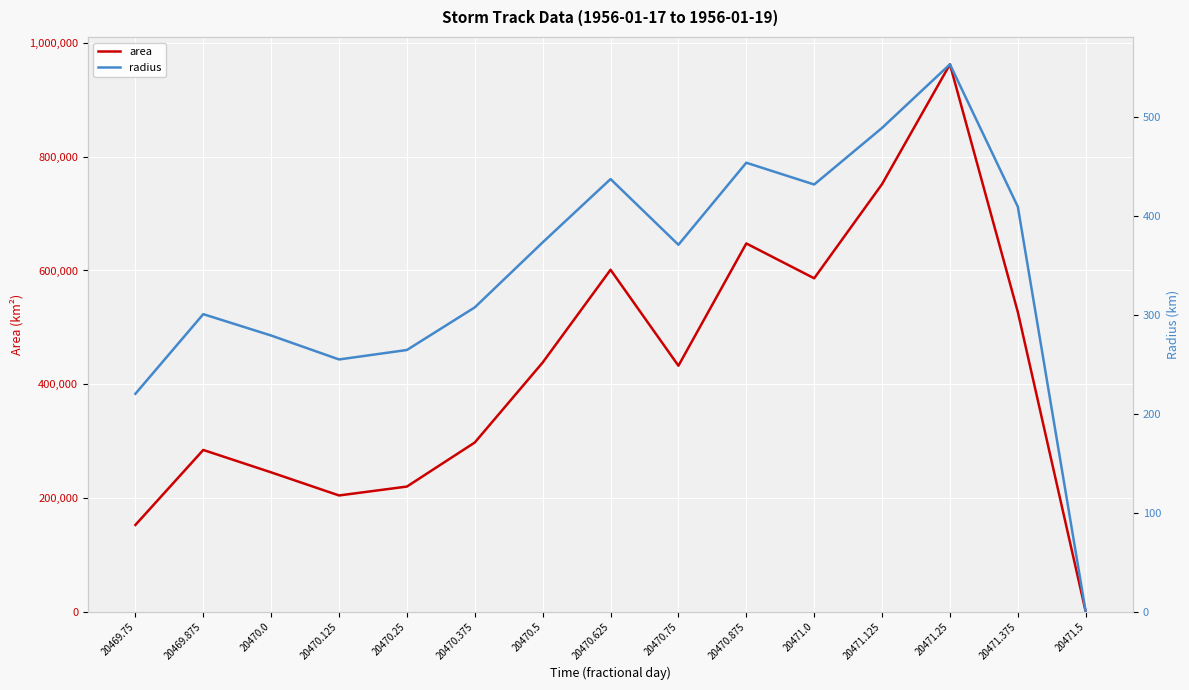

At which label does area reach its minimum?

20471.5